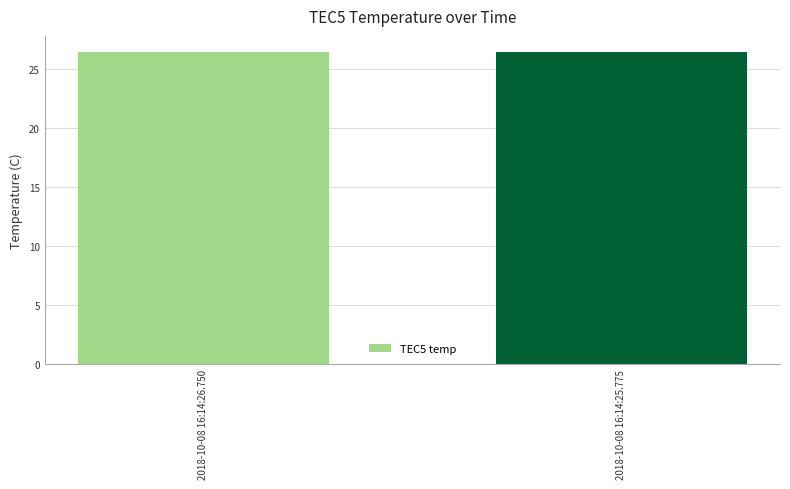

What is the ratio of the value at 2018-10-08 16:14:25.775 to the value at 2018-10-08 16:14:26.750?

1.0